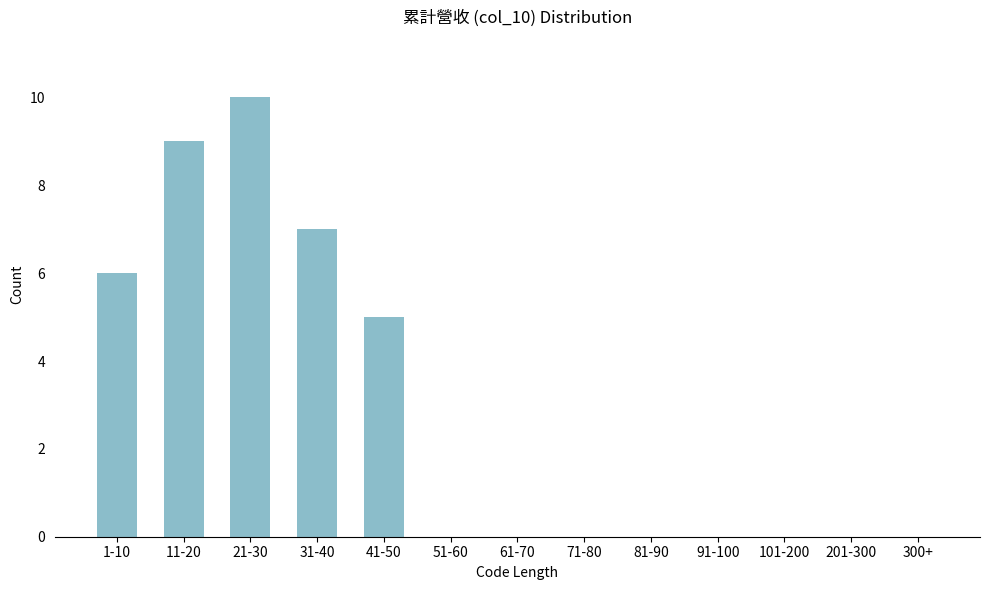

Reading right to left, list all the values displayed in this chart.

300+=0	201-300=0	101-200=0	91-100=0	81-90=0	71-80=0	61-70=0	51-60=0	41-50=5	31-40=7	21-30=10	11-20=9	1-10=6